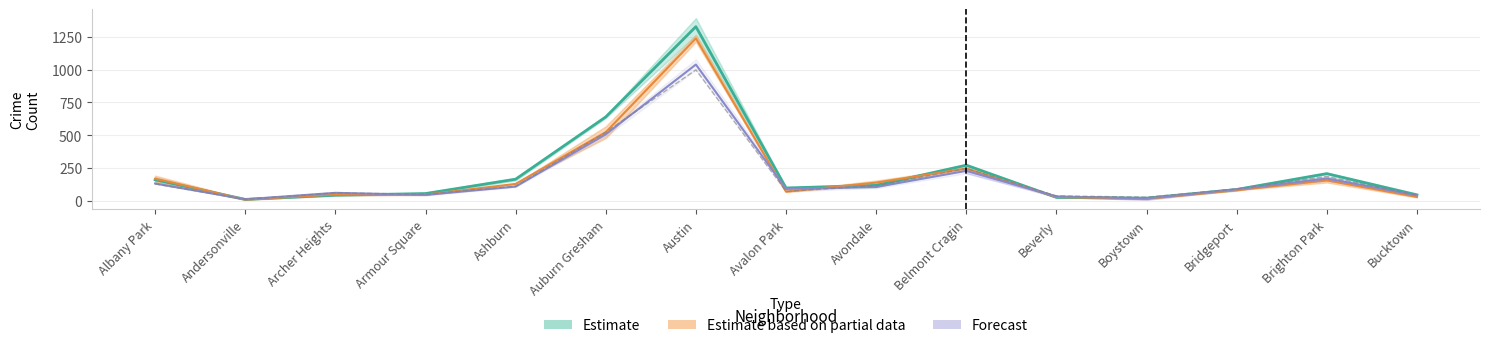

The value of 2018 at Ashburn is 49.7. True or false?

False